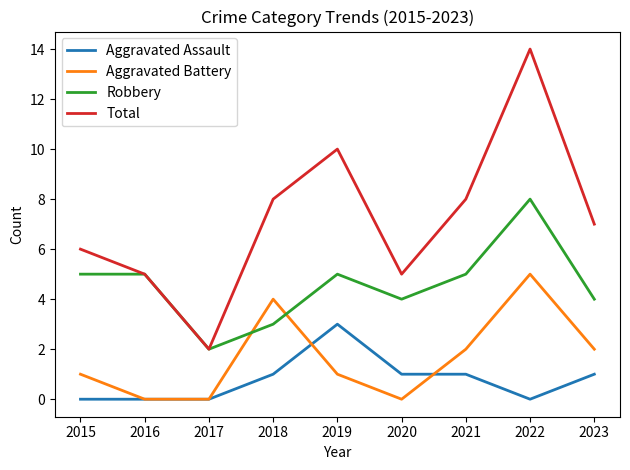

At which category does the chart reach its peak across all series?

2022